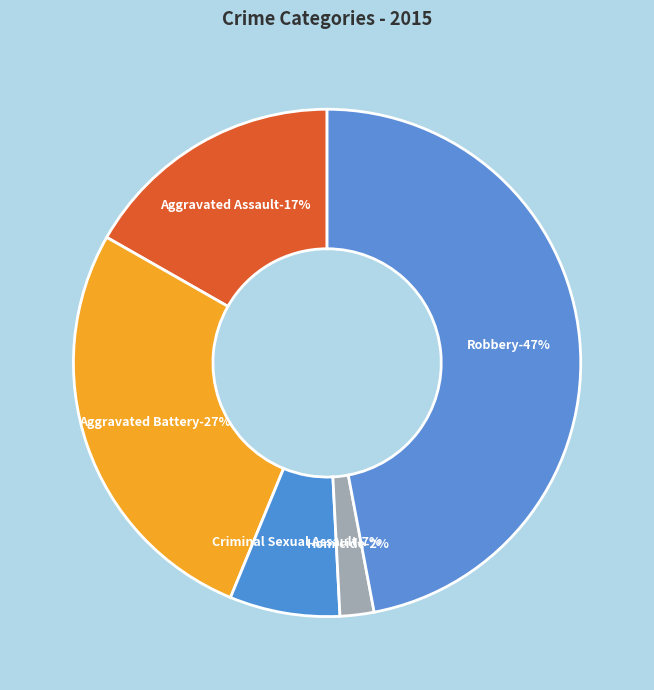

Is Homicide the majority of the pie?

No